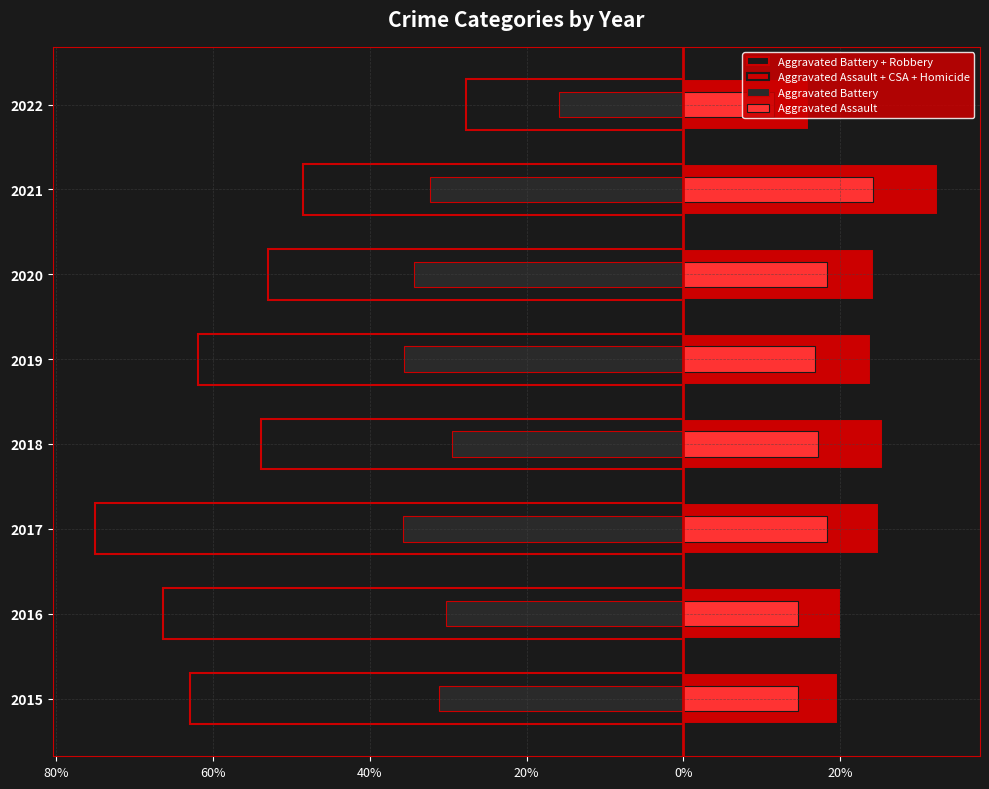

The Aggravated Assault + CSA + Homicide series shows 10.2 at 2022. True or false?

False